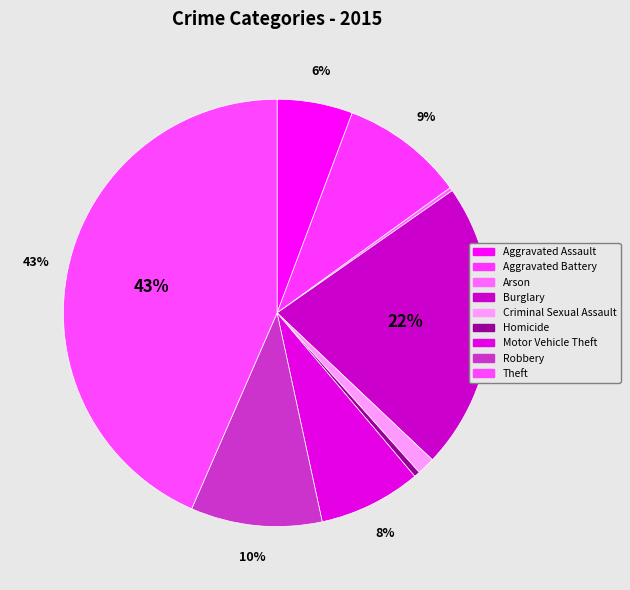

Count the number of slices in the pie.

9